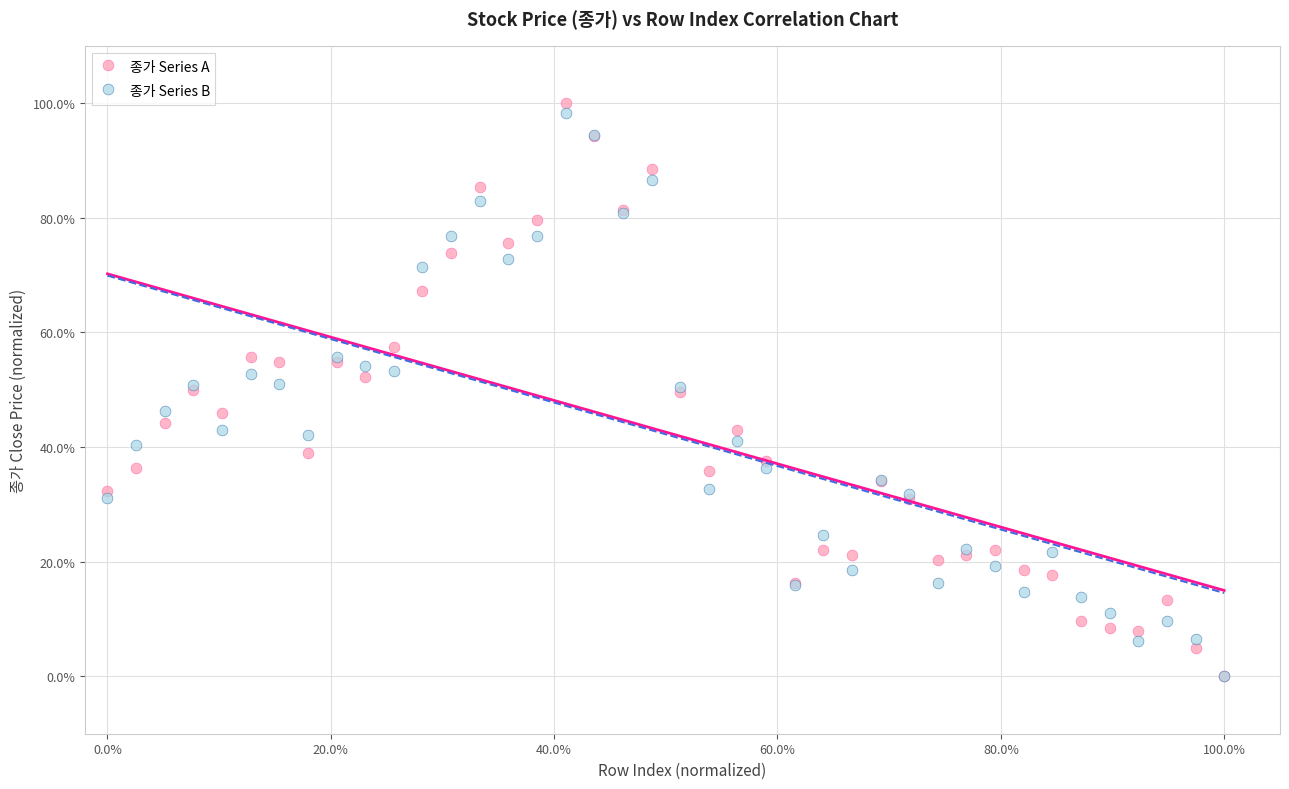

What are all the series names shown in the legend?

종가 Series A, 종가 Series B